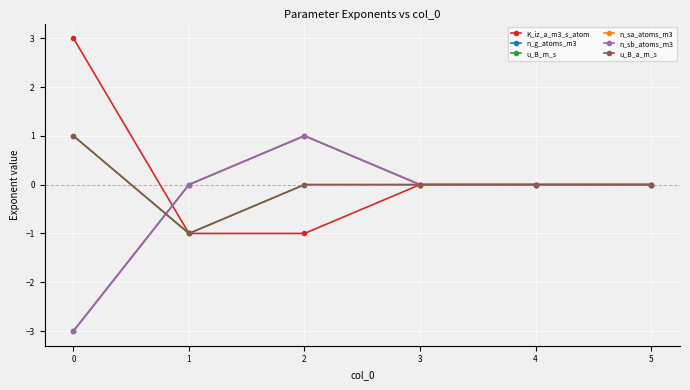

Is this an area chart (filled region under the line)?

No